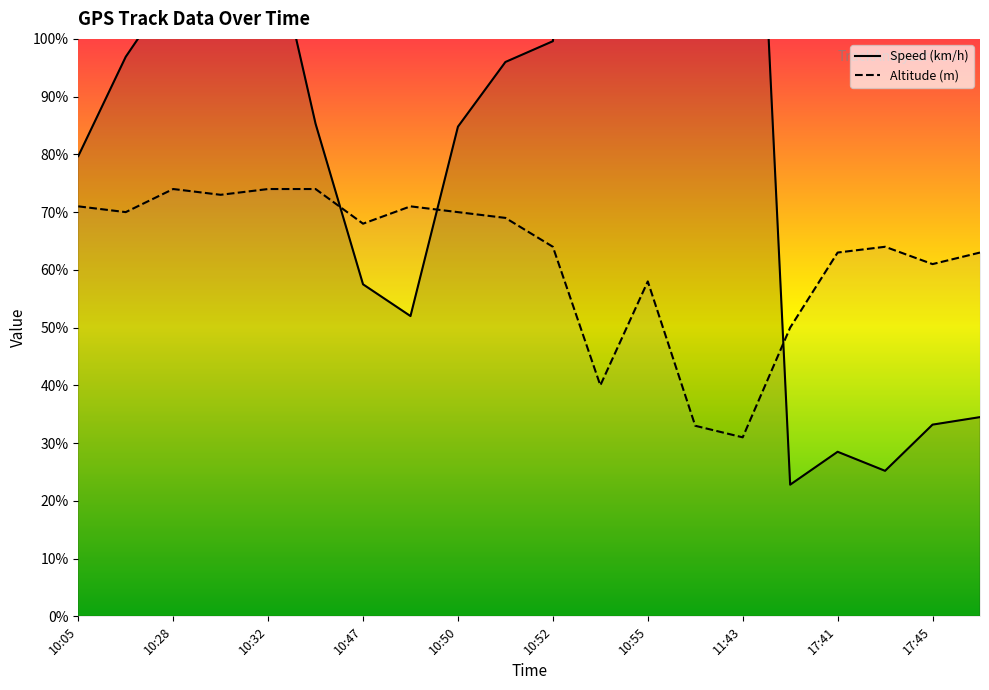

In Altitude (m), how many points are higher than both neighbors (excluding endpoints)?

4